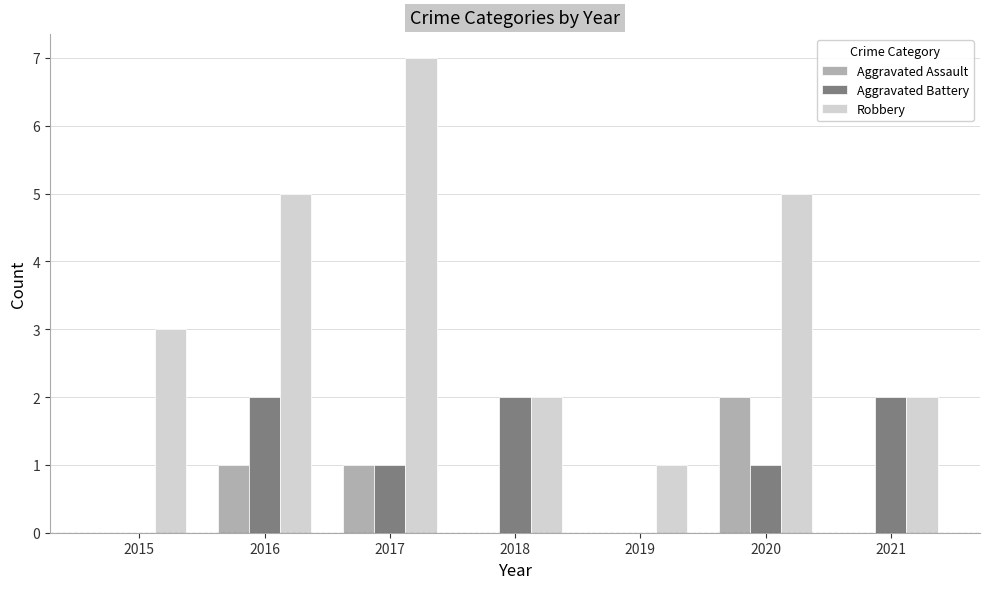

What is the maximum value for Aggravated Battery?

2